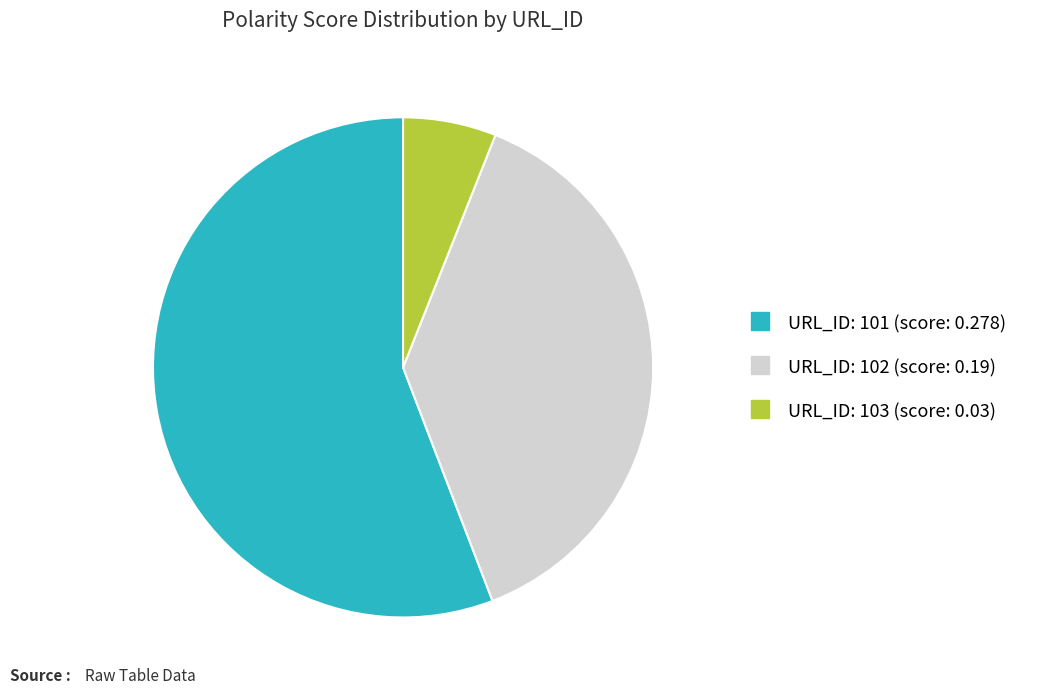

How many segments does this pie chart have?

3